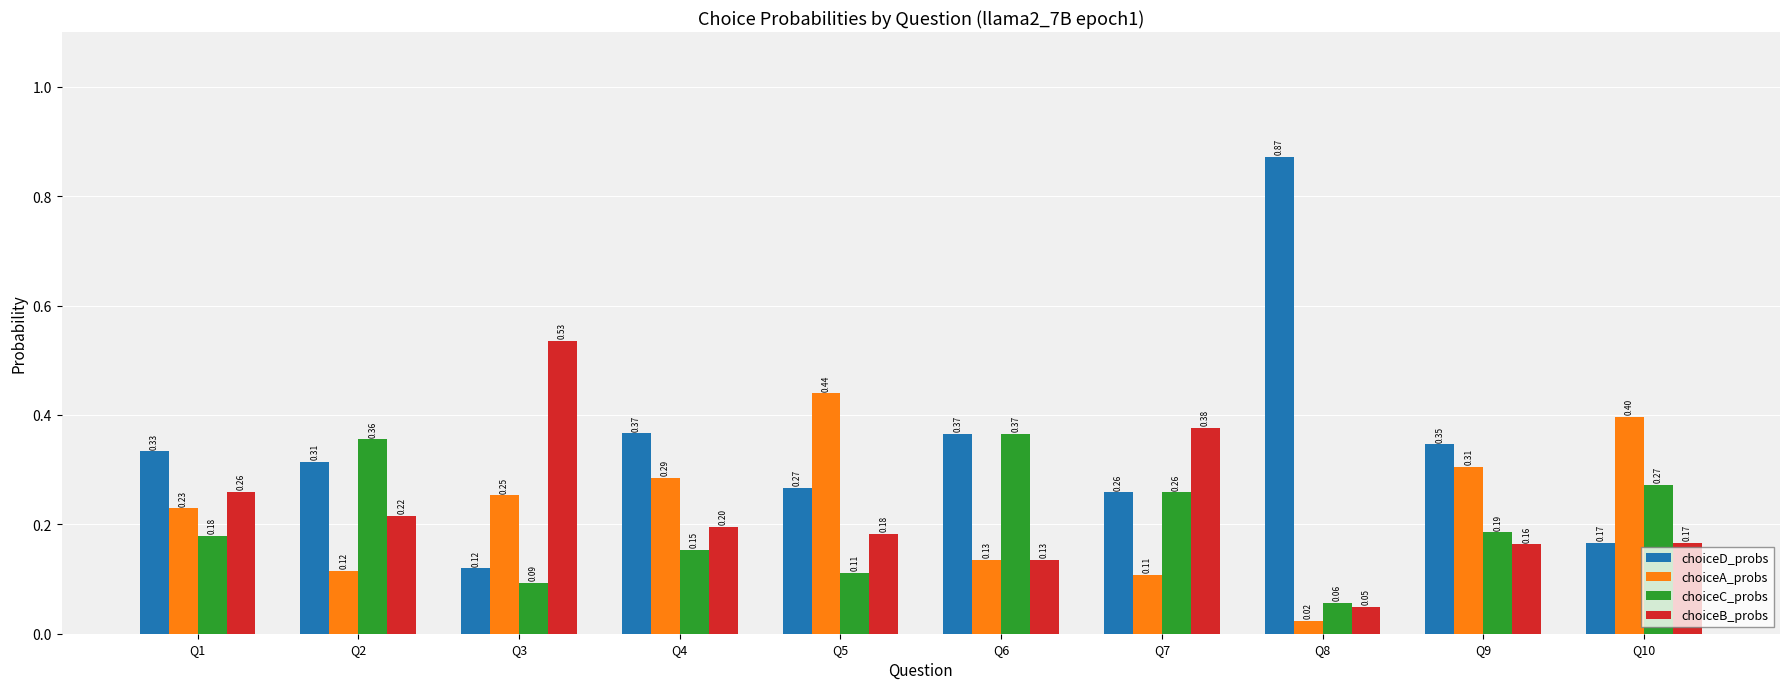

Which series has the largest total across all categories?

choiceD_probs